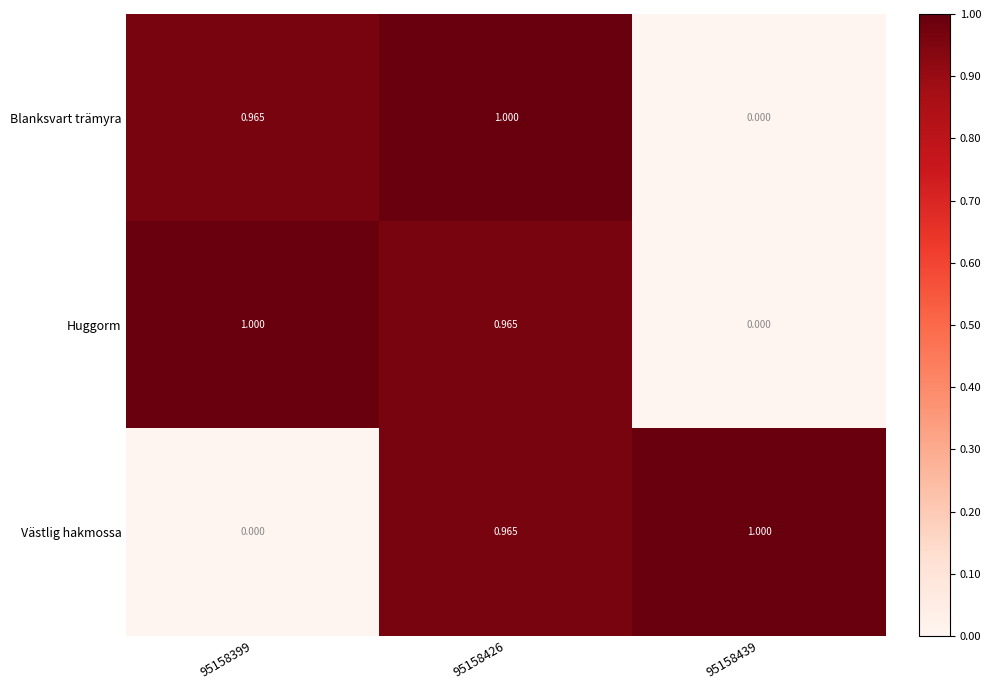

Which series changed the most between 95158399 and 95158426?

Västlig hakmossa